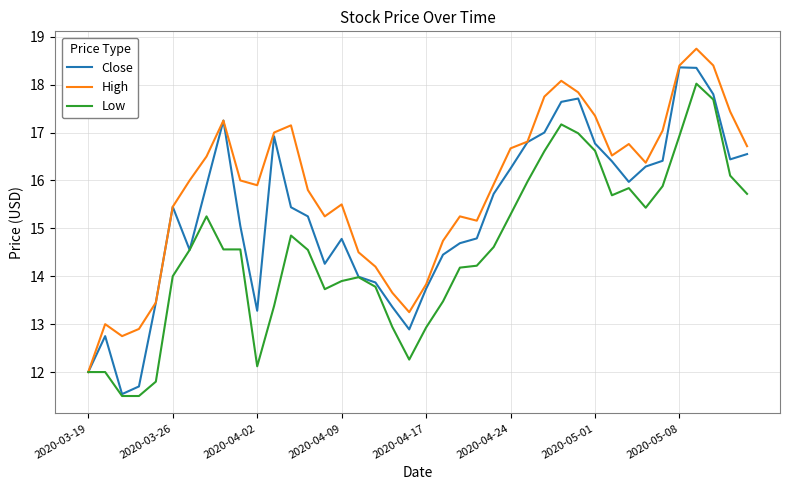

What is the greatest value displayed?

18.8